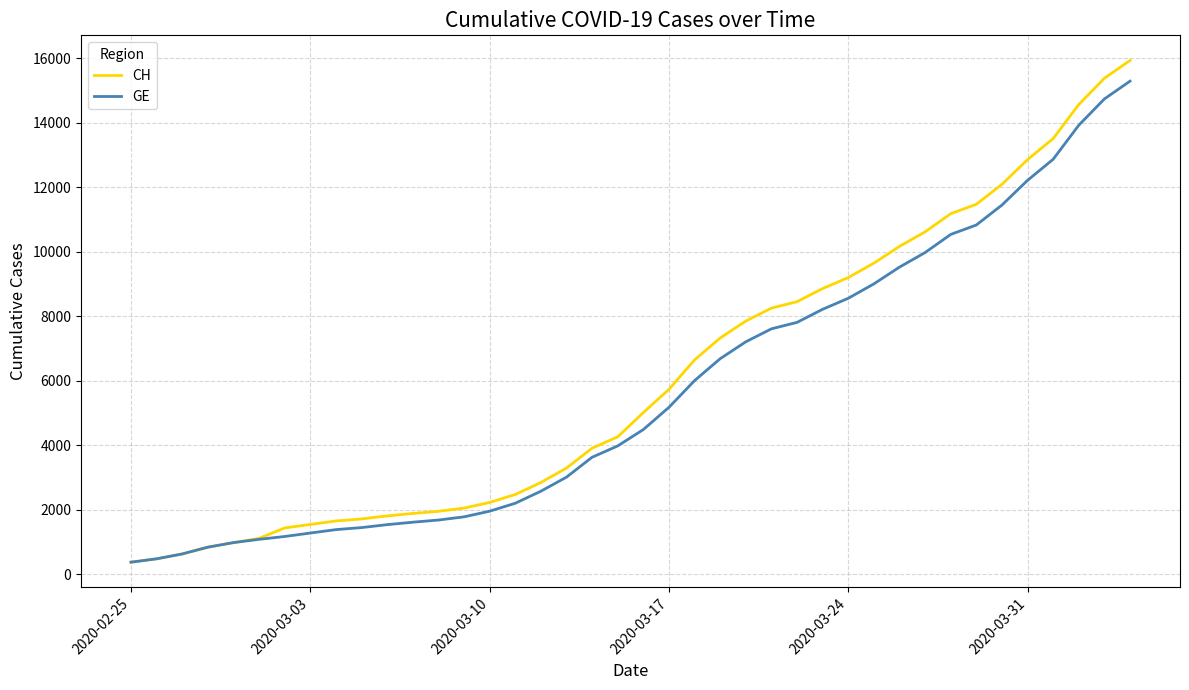

What is the minimum value for GE?

375